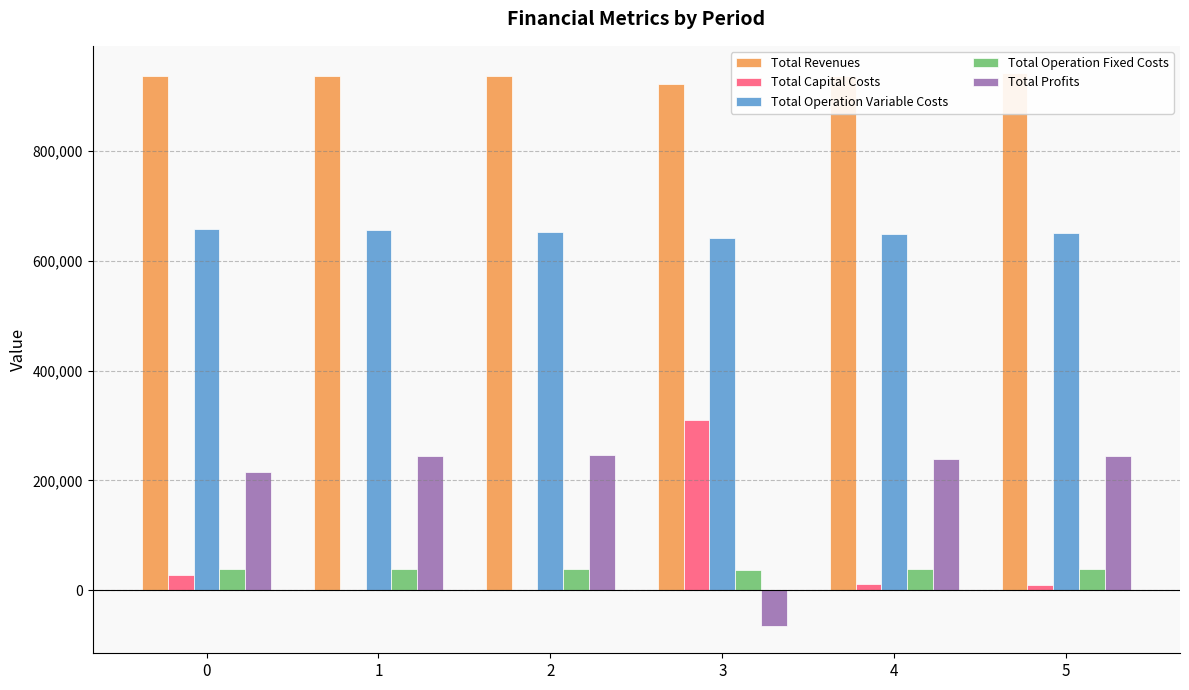

Is the value of Total Revenues at 2 greater than the value of Total Profits at 5?

Yes